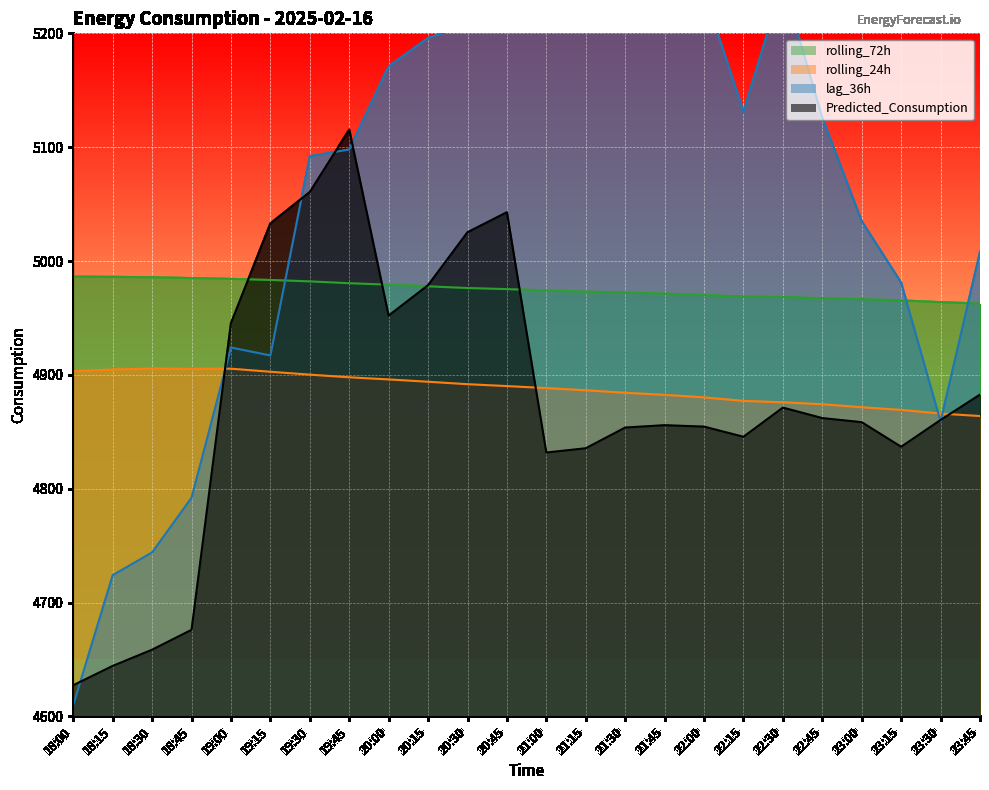

At 20:00, list the series in order from largest to smallest.

lag_36h, rolling_72h, Predicted_Consumption, rolling_24h